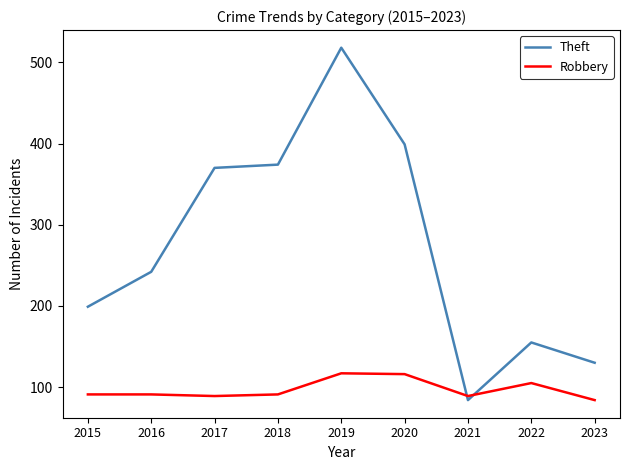

What is the smallest value displayed?

84